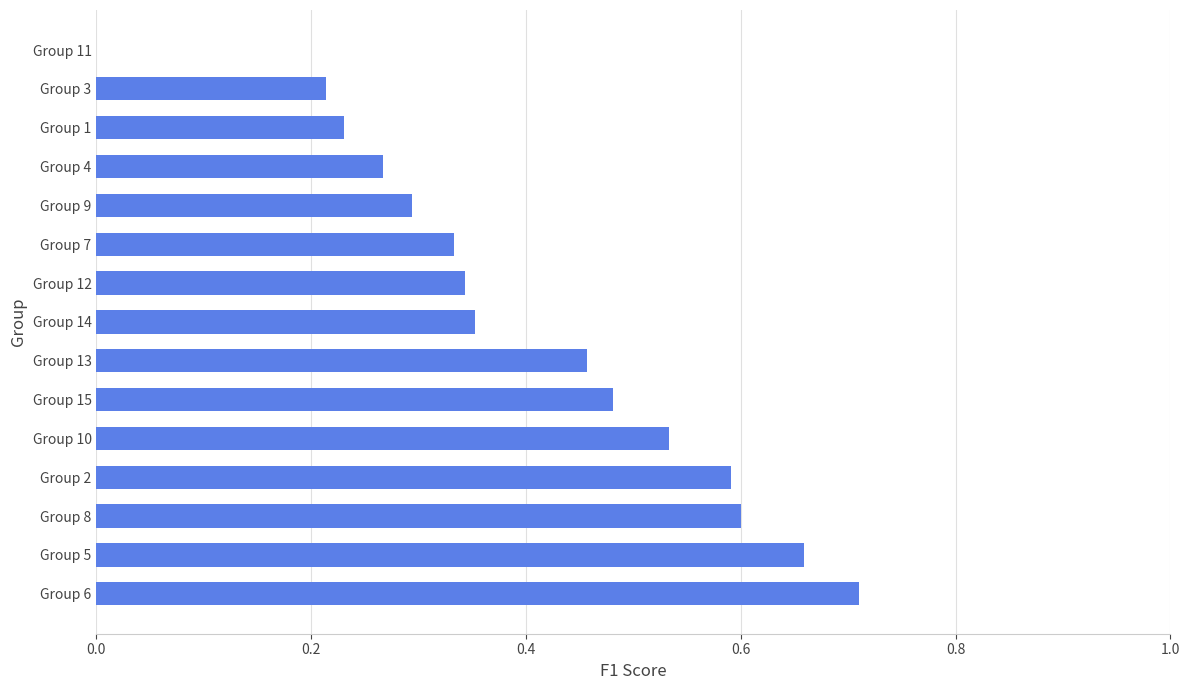

Are the bars horizontal?

Yes